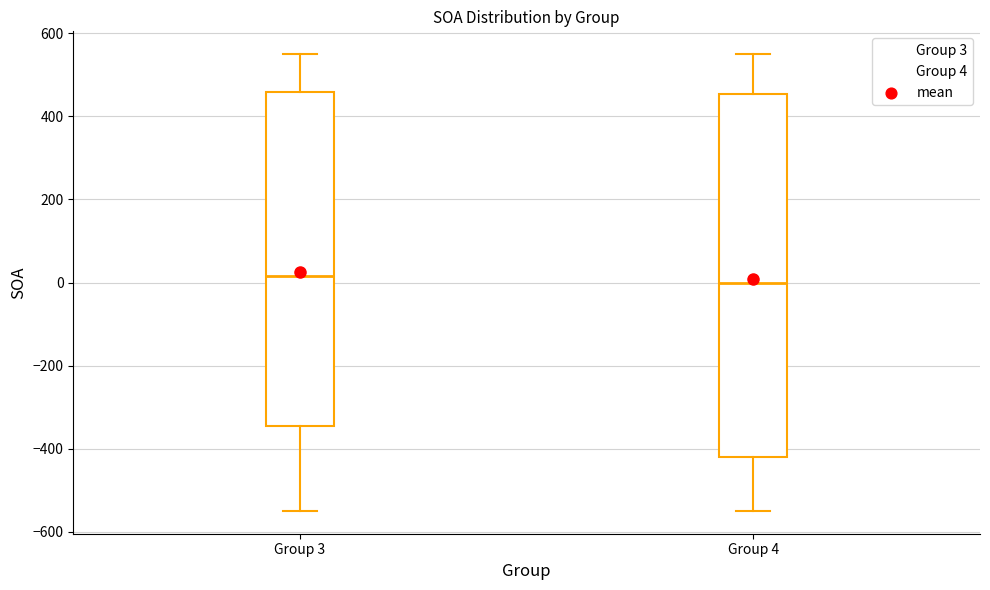

Where does the upper whisker of the box for Group 4 end on the y-axis? The values are not printed on the chart, so give them approximately, as read against the axis.

560